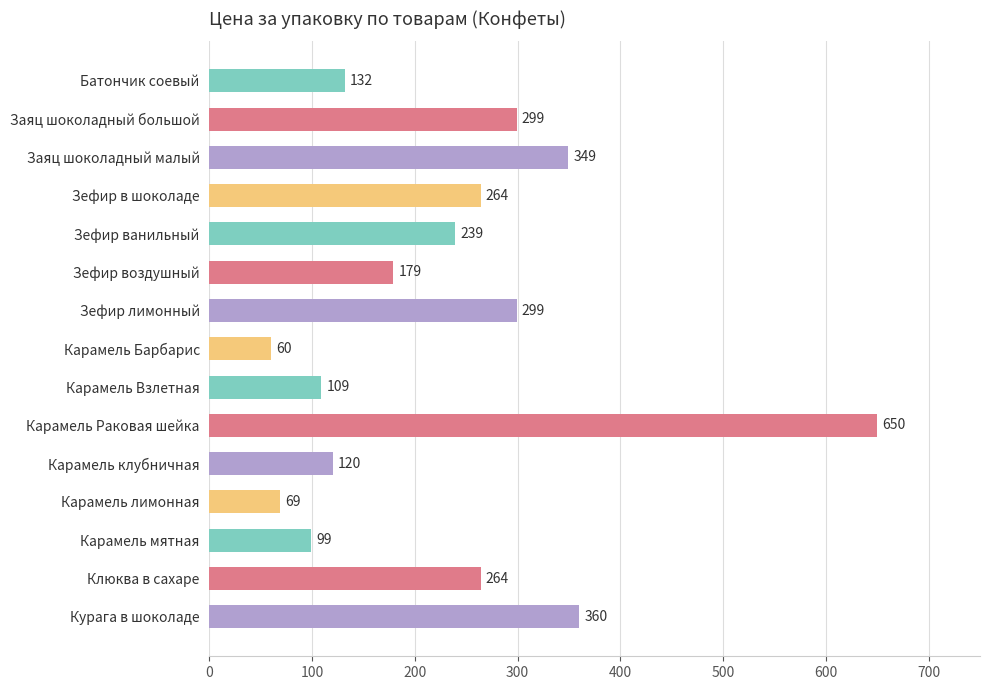

What is the label of the 11th bar from the top?

Карамель клубничная